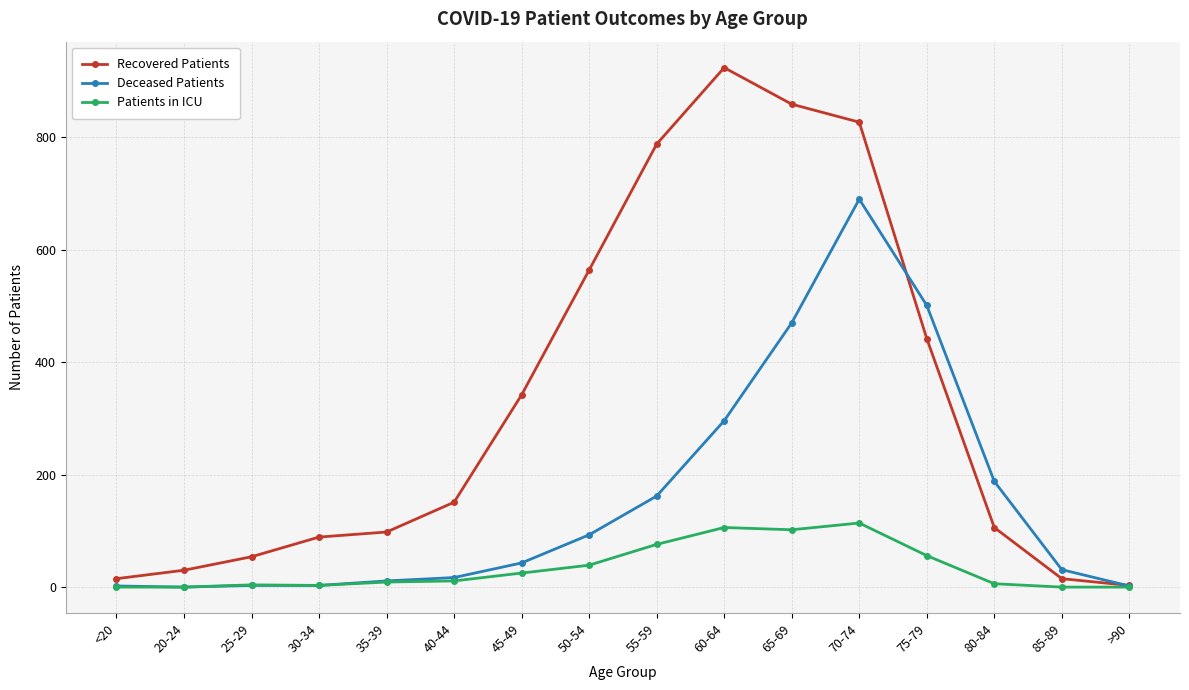

Where do Deceased Patients and Recovered Patients first cross each other?

70-74 and 75-79